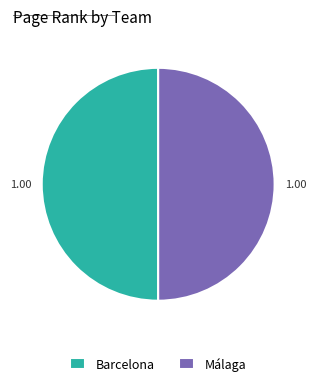

Is the sum of Barcelona and Málaga greater than half?

Yes